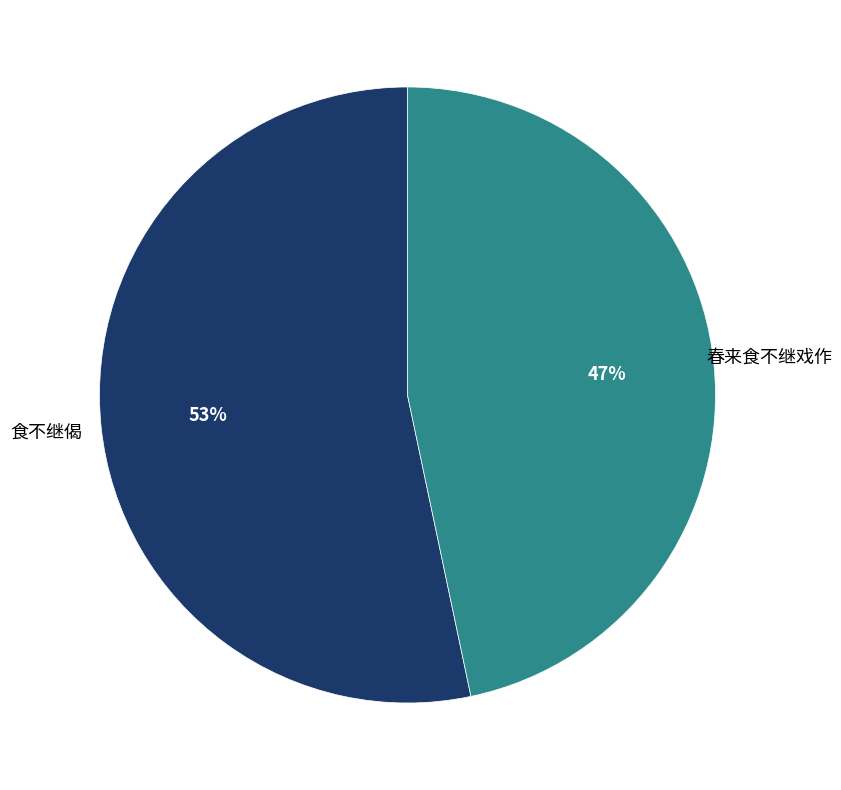

To the nearest percent, what is the combined percentage of 食不继偈 and 春来食不继戏作?

100%